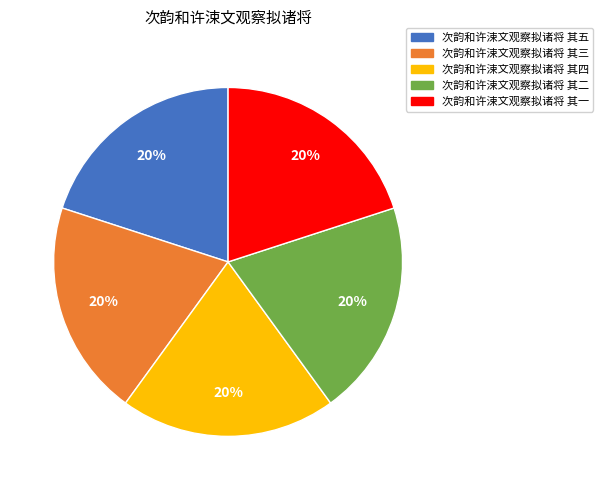

Is 次韵和许涑文观察拟诸将 其五 the majority of the pie?

No